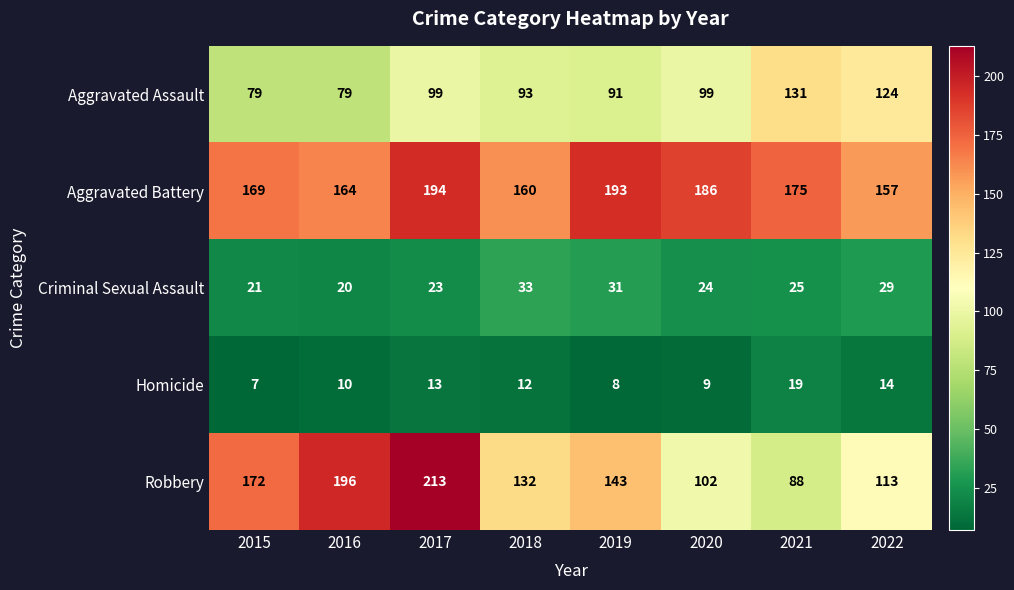

Is the value of Aggravated Battery at 2016 greater than the value of Aggravated Assault at 2018?

Yes